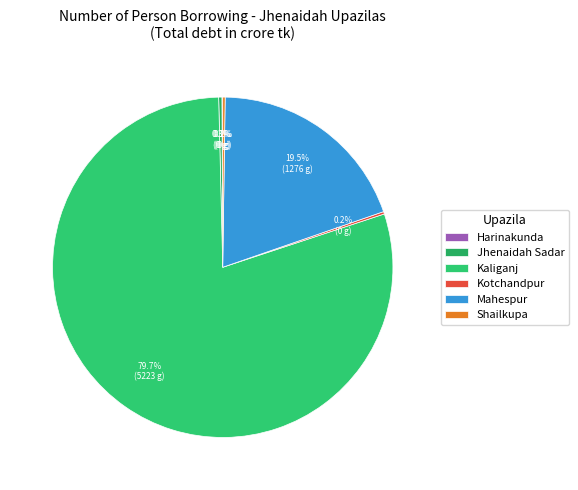

The Kaliganj slice represents 74% of the pie. True or false?

False